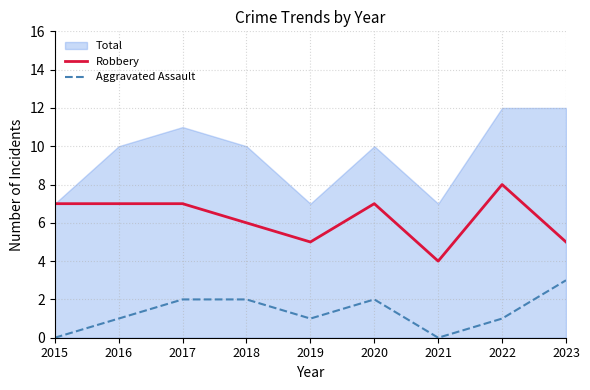

True or false: Robbery and Aggravated Assault cross at least once.

False